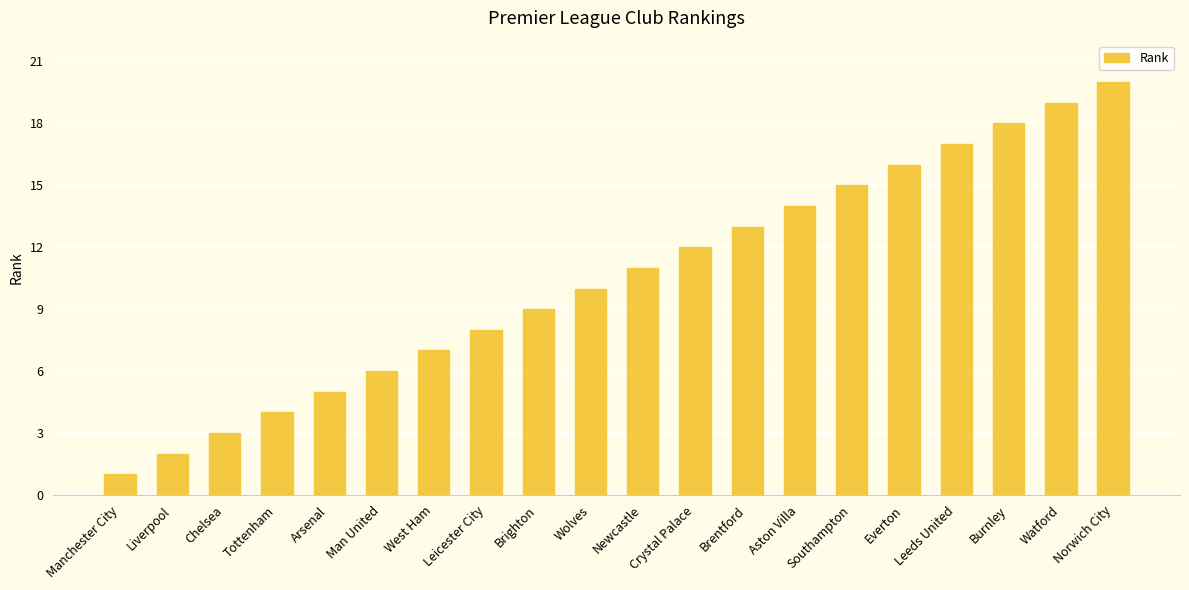

Reading left to right, extract all data points from this chart.

1	2	3	4	5	6	7	8	9	10	11	12	13	14	15	16	17	18	19	20